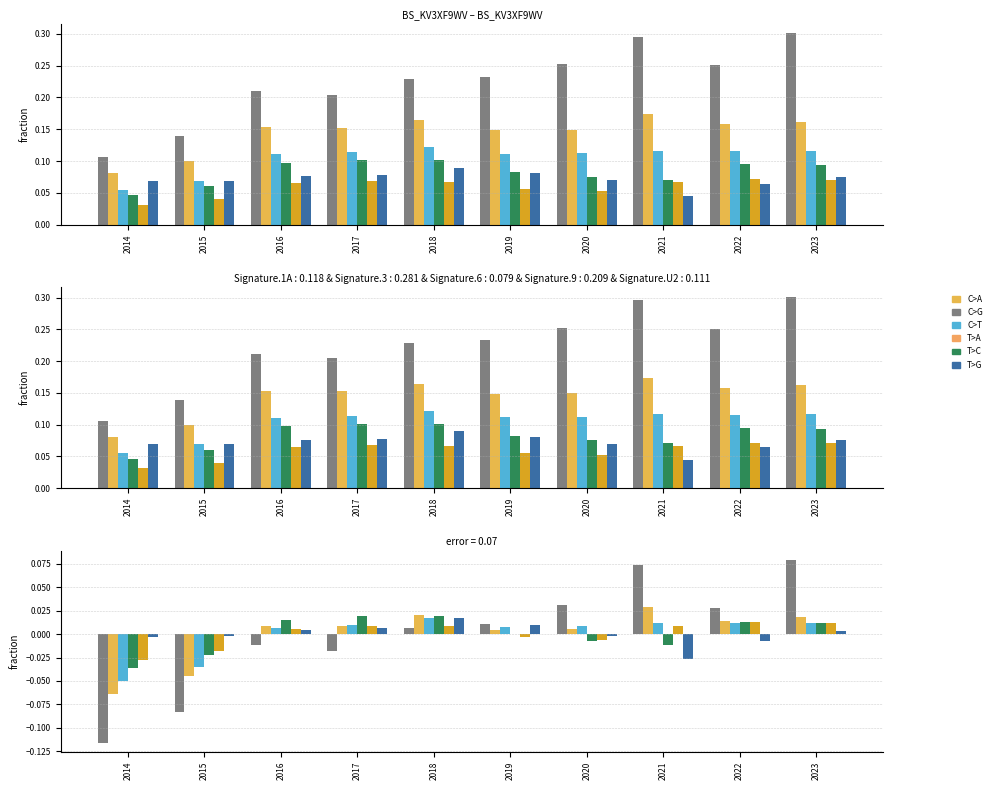

Is it true that Gross Margin equals 0.0 at 2019?

True